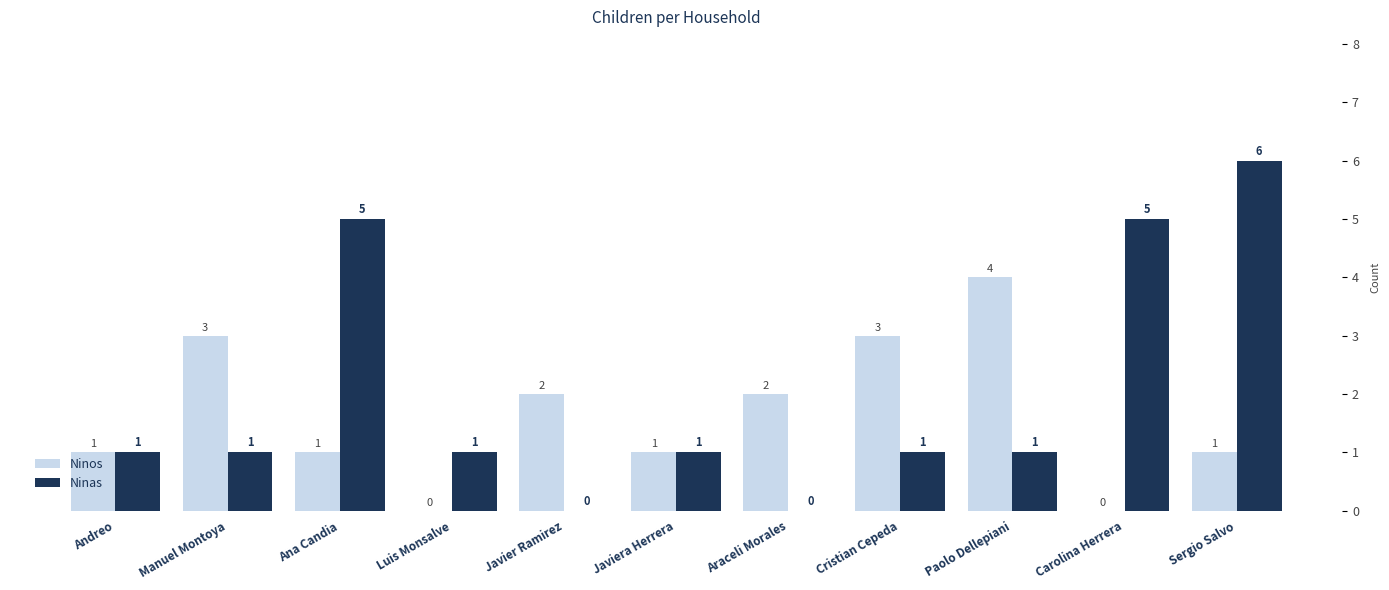

What is the label of the 9th bar from the right?

Ana Candia